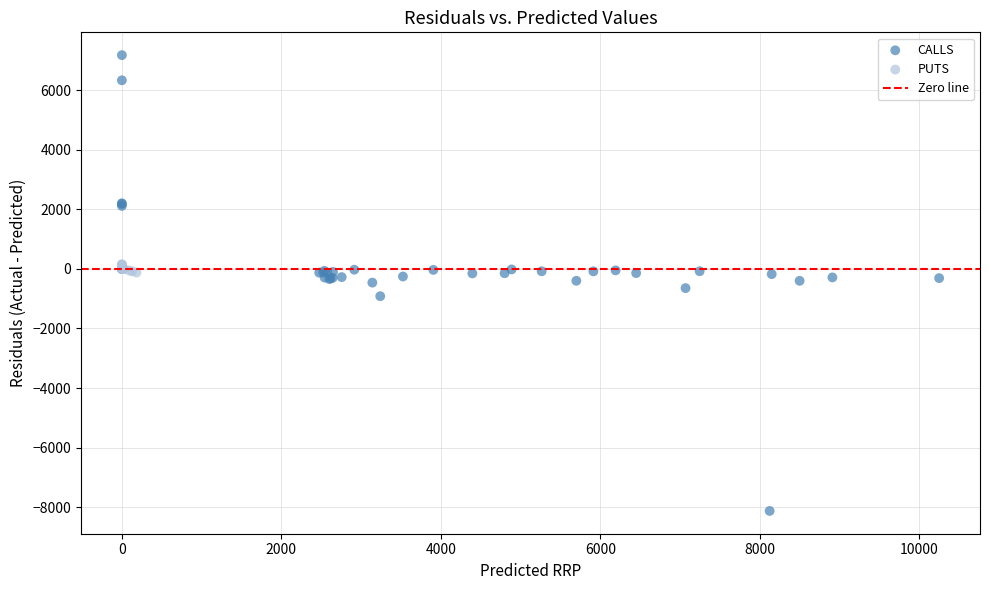

Which series contains the lowest Y value?

CALLS